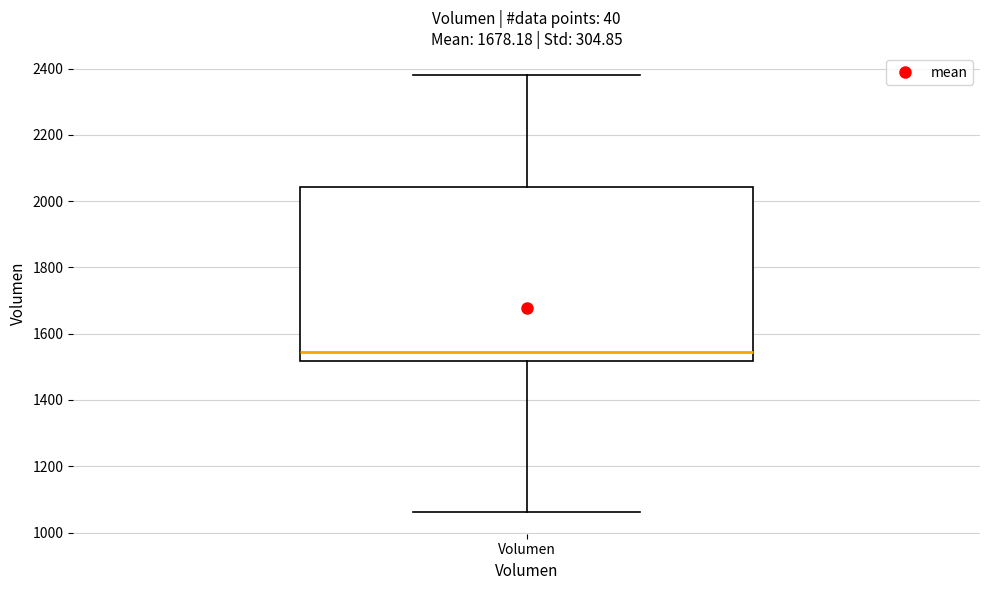

Transcribe this box plot: give where the median line is, the range the box spans, and where the two whiskers end, as read against the y-axis. The values are not printed on the chart, so give them approximately, as read against the axis.

median 1540, box 1520 to 2040, whiskers 1060 to 2380